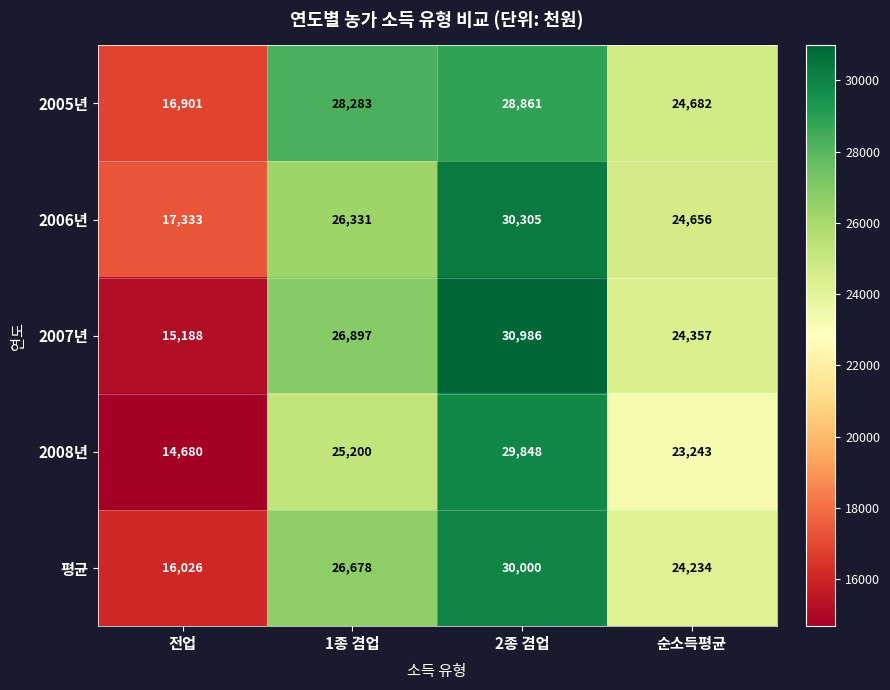

How many categories are shown in the chart?

4